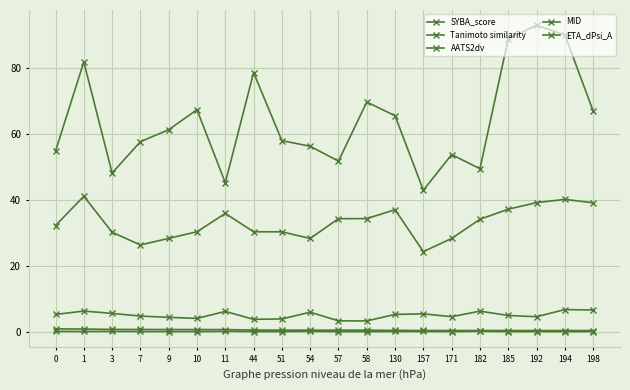

True or false: SYBA_score and Tanimoto similarity intersect in this chart.

False